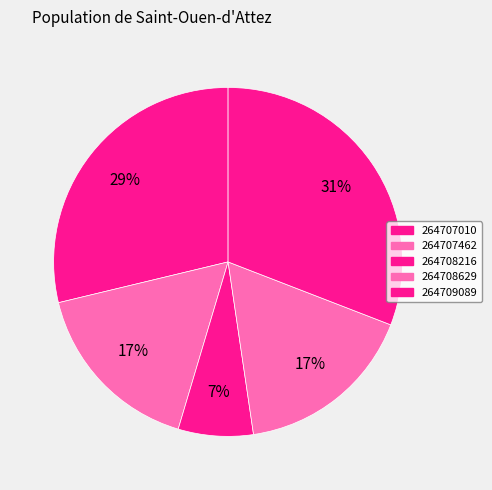

Is 264709089 the majority of the pie?

No